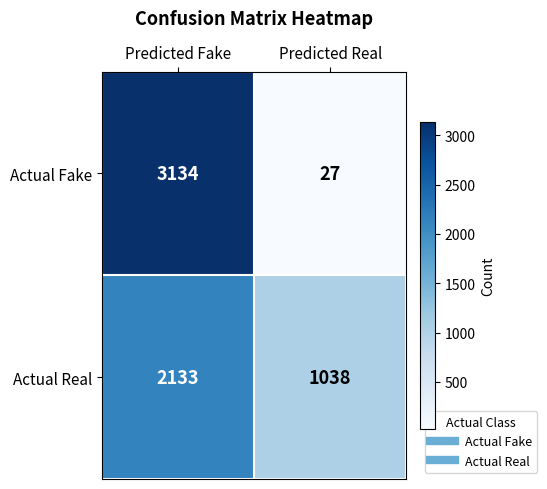

Which series changed the most between Predicted Fake and Predicted Real?

Actual Fake